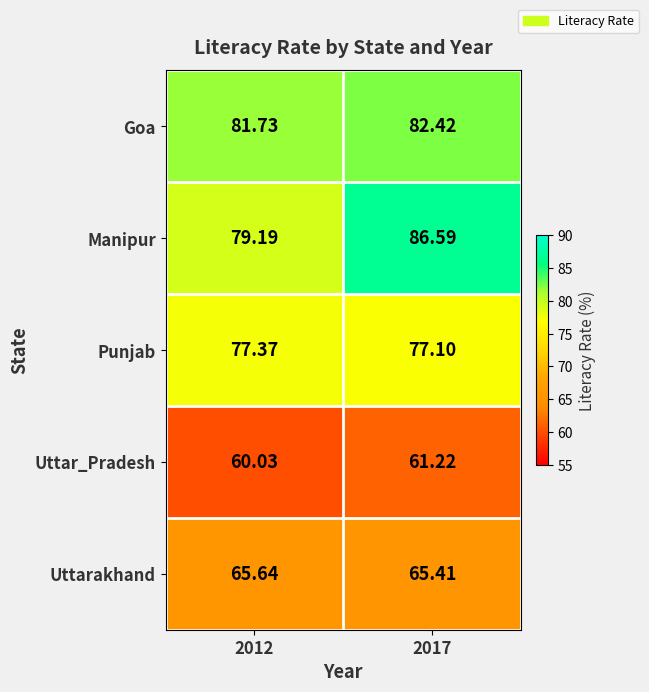

Which label corresponds to the smallest value in the chart?

2012